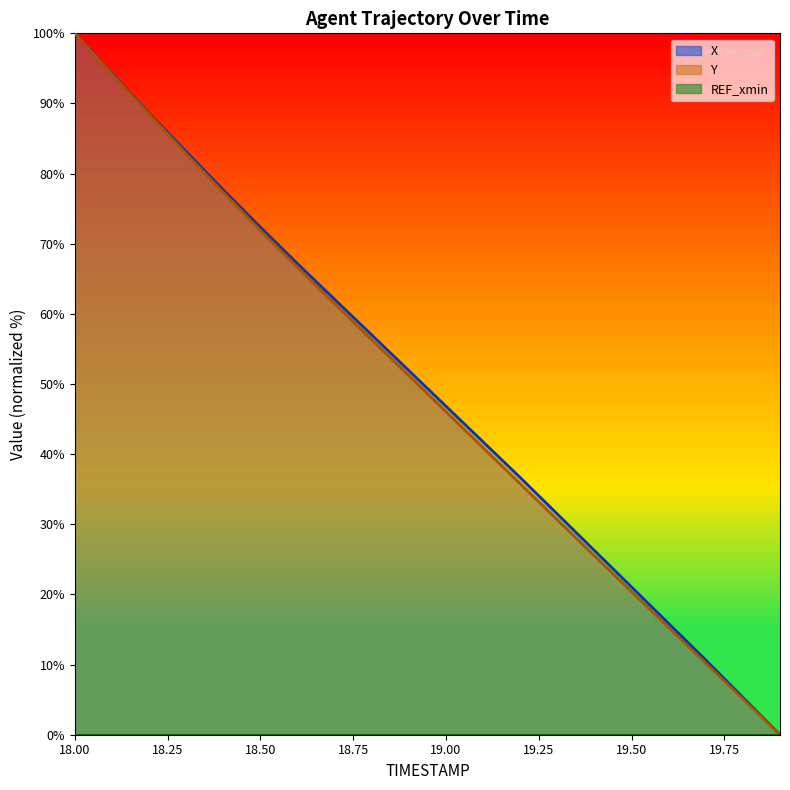

At which category is the sum across all series the highest?

18.0